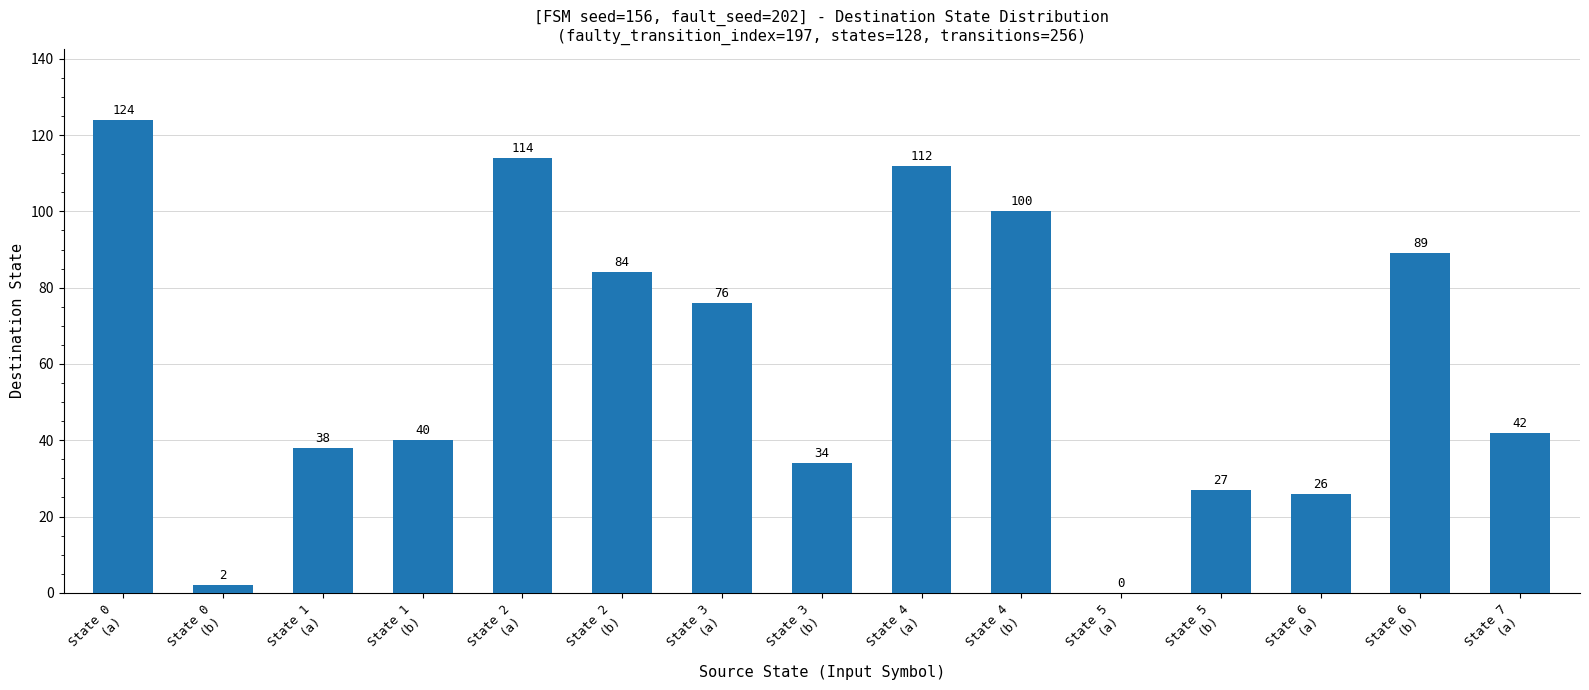

What is the sum of all values?

908